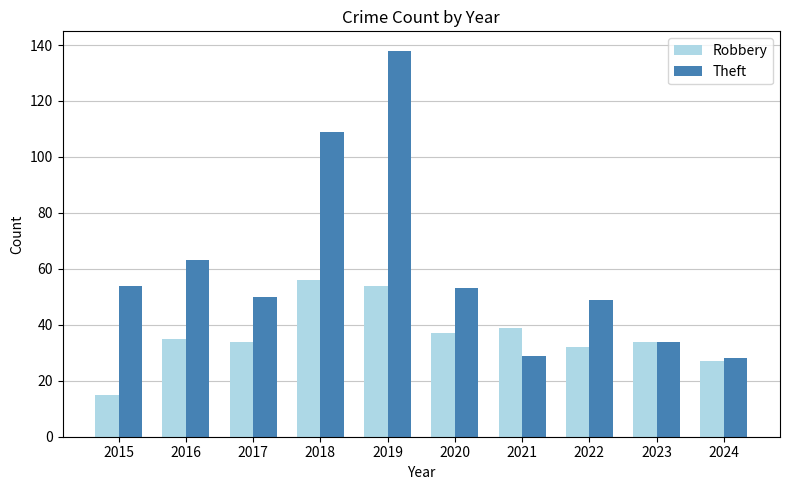

At which category does the chart reach its minimum across all series?

2015